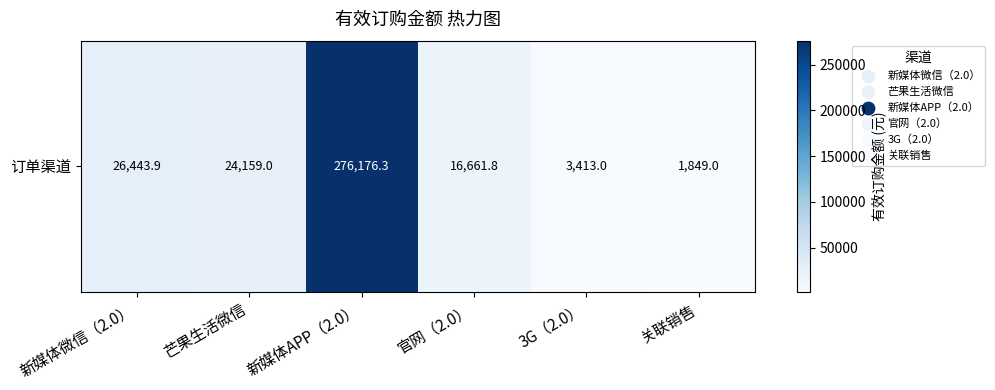

The chart shows a value of 1849.0 at 关联销售. True or false?

True